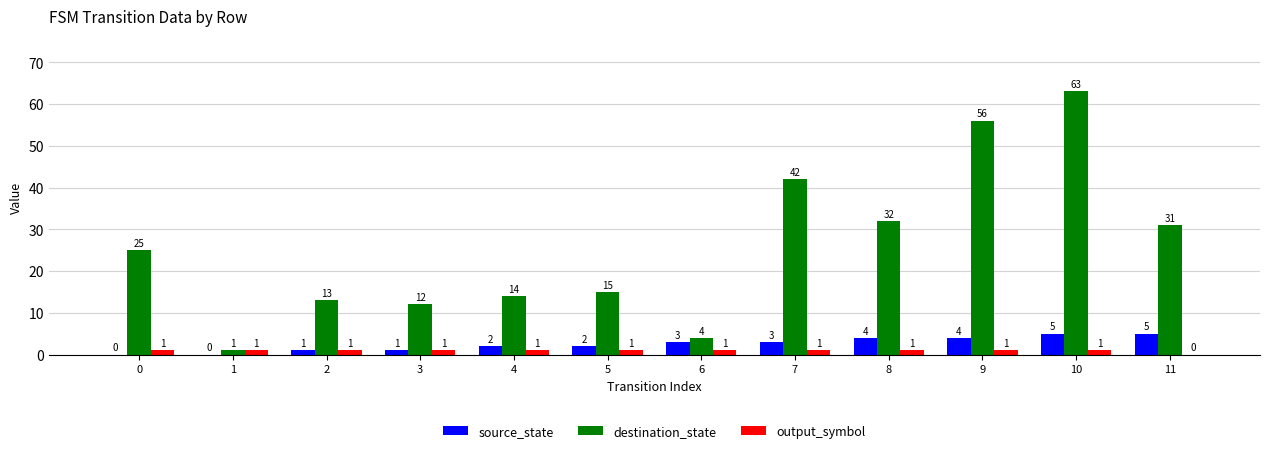

Between 1 and 2, which series saw the biggest shift?

destination_state